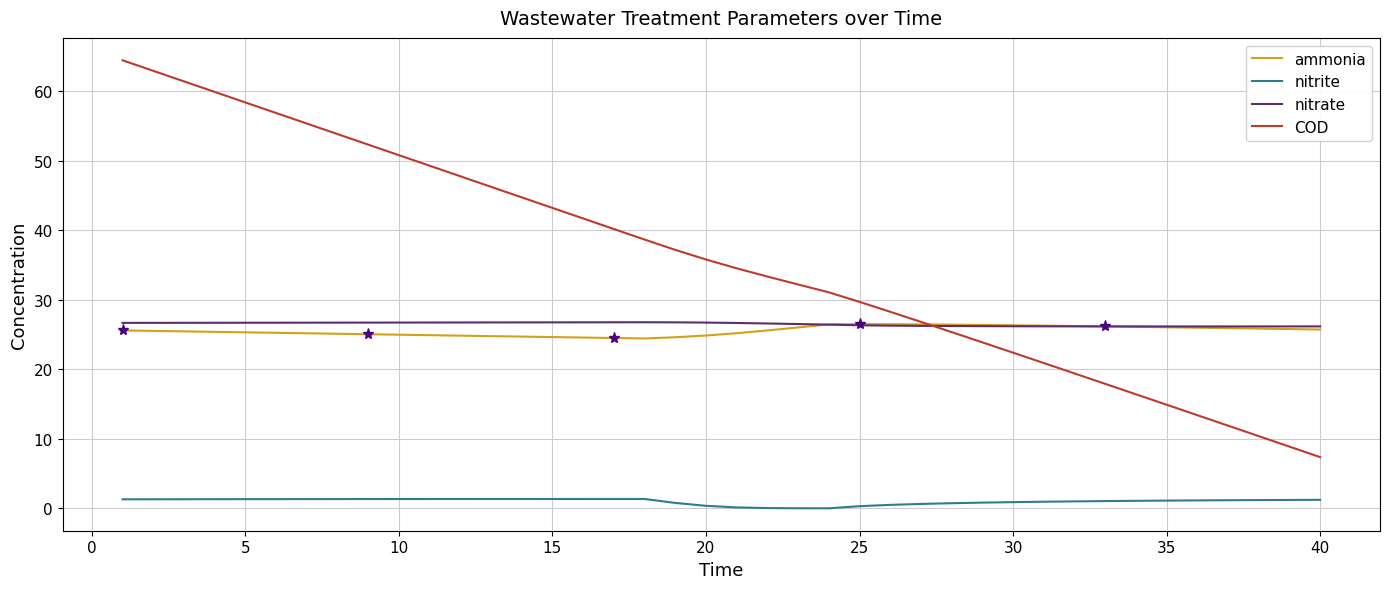

Which series has the largest range (max minus min)?

COD